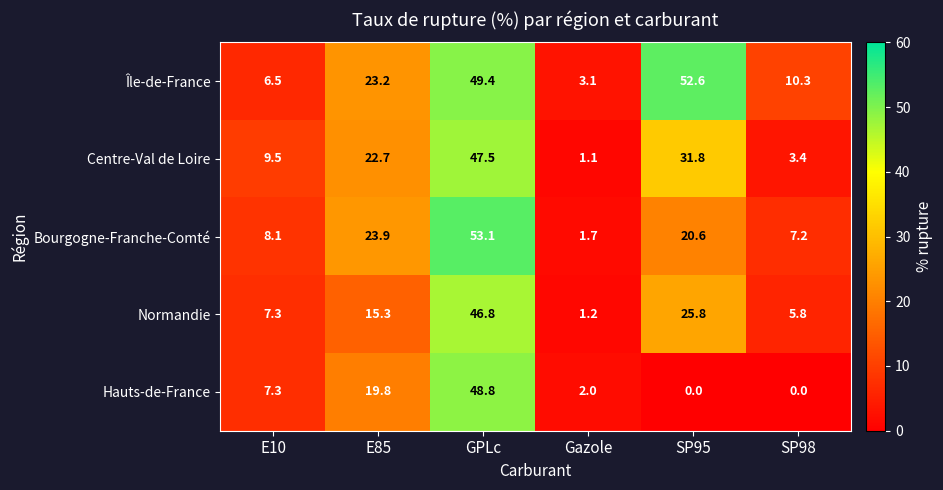

Count the number of data series in this chart.

5